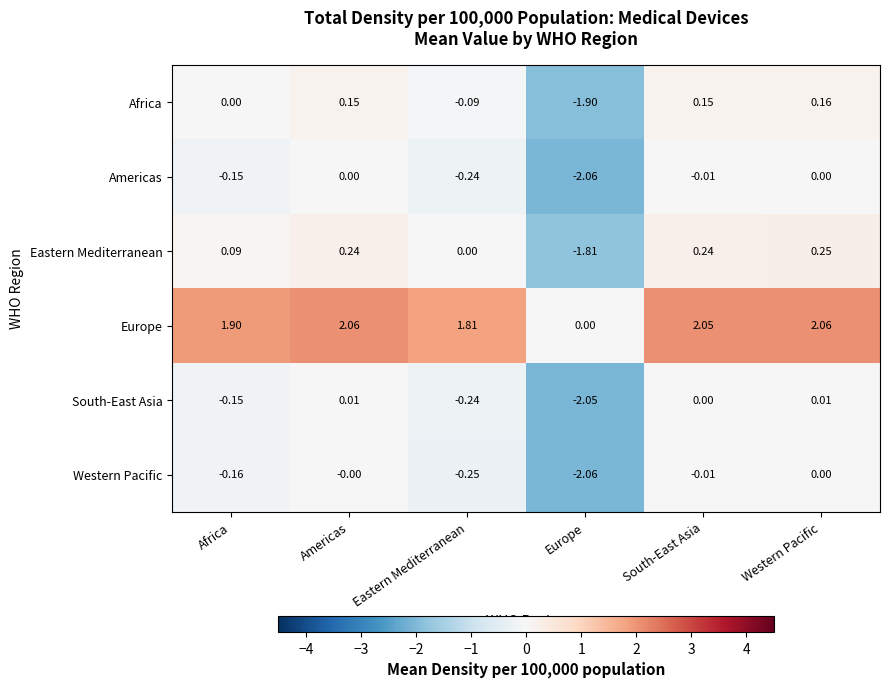

Is the value of Americas at Europe greater than the value of Europe at Western Pacific?

No